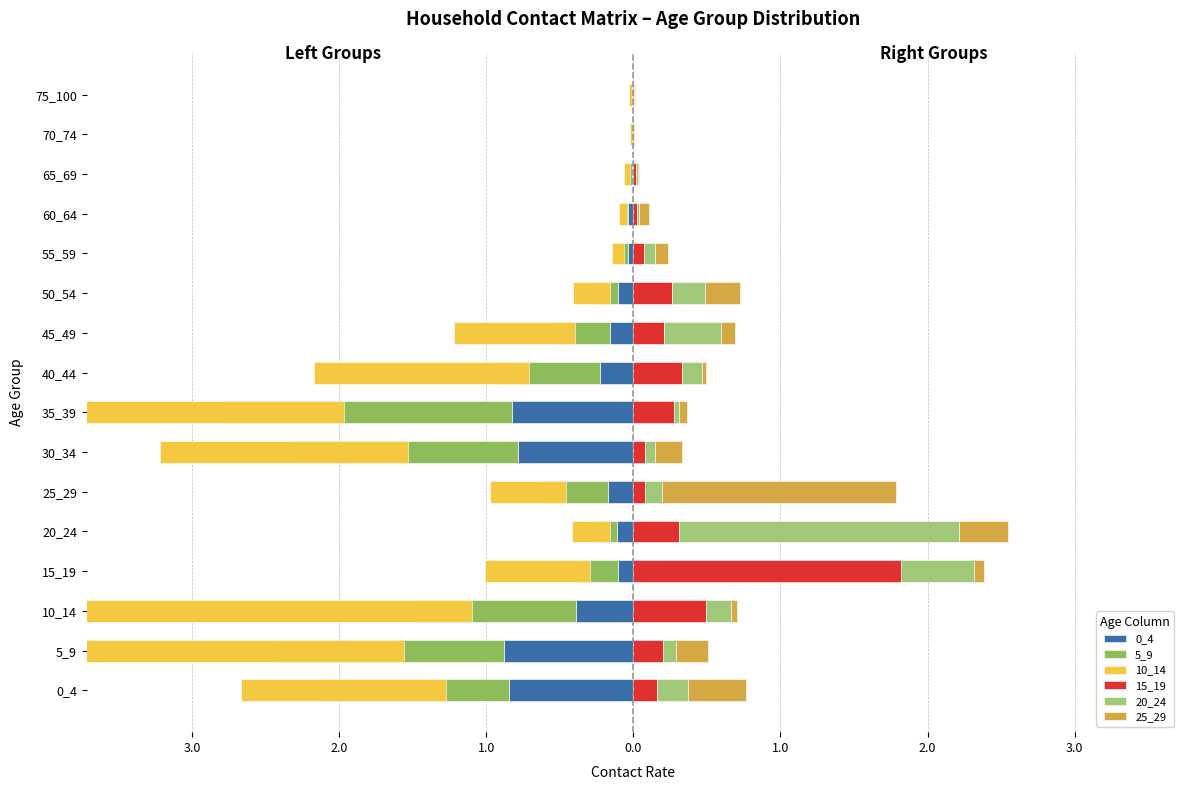

Which series has the widest spread of values?

10_14